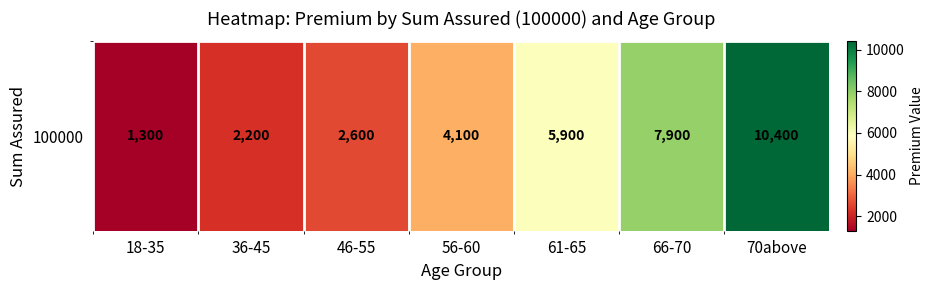

What value does the data have at 70above?

10400